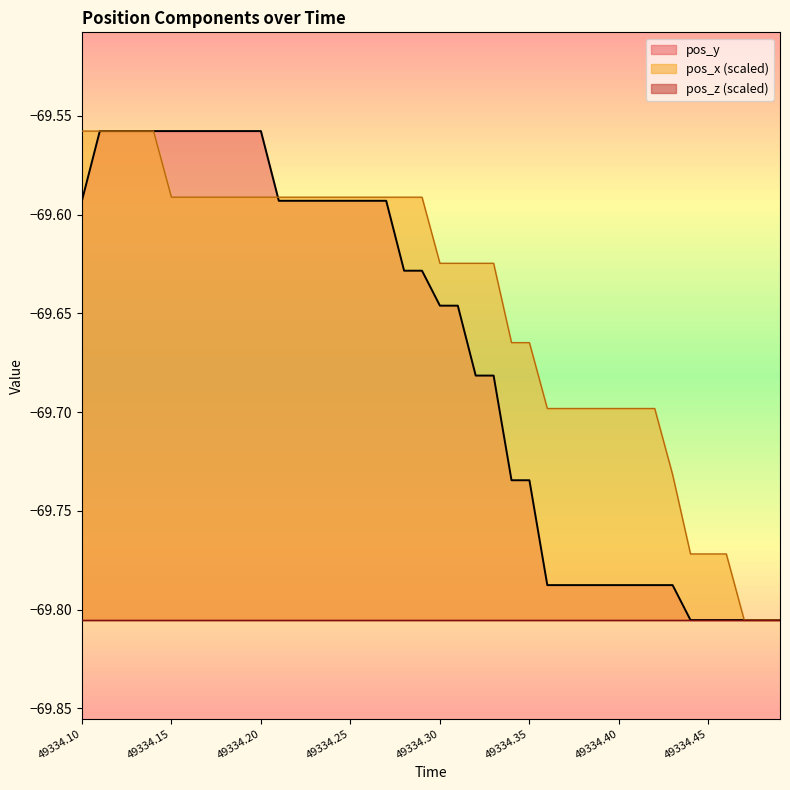

At which category does the chart reach its minimum across all series?

37